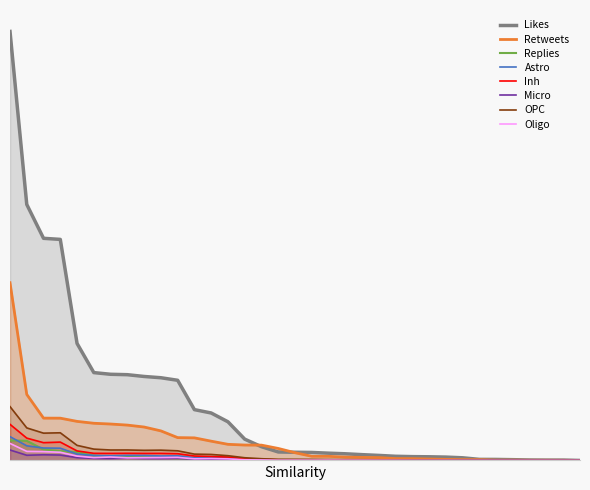

What is the sum of all Replies values?

1947